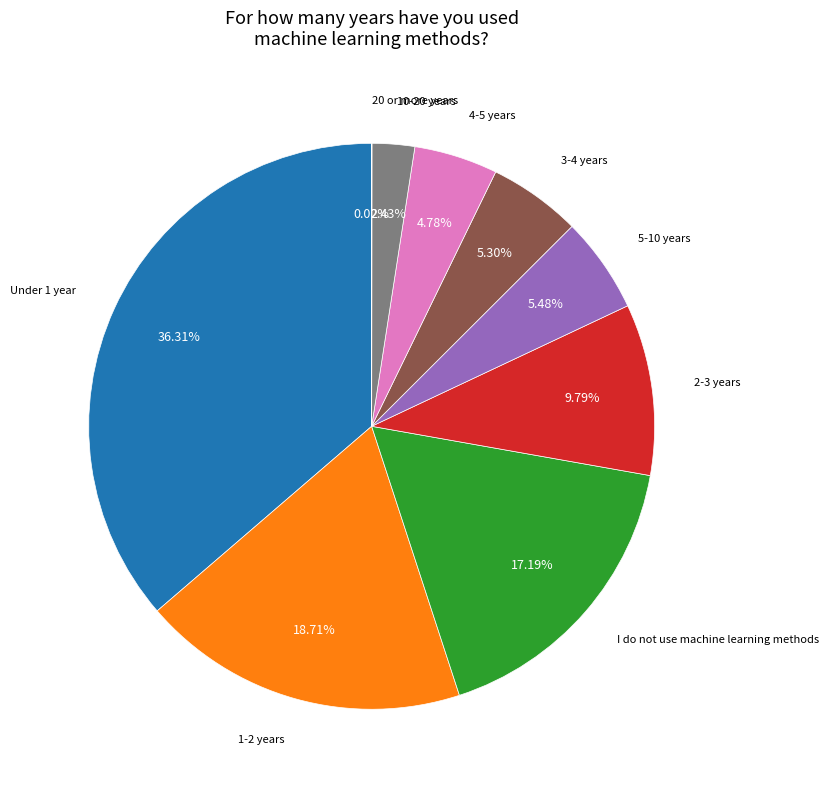

Is there any slice that represents more than half of the pie?

No